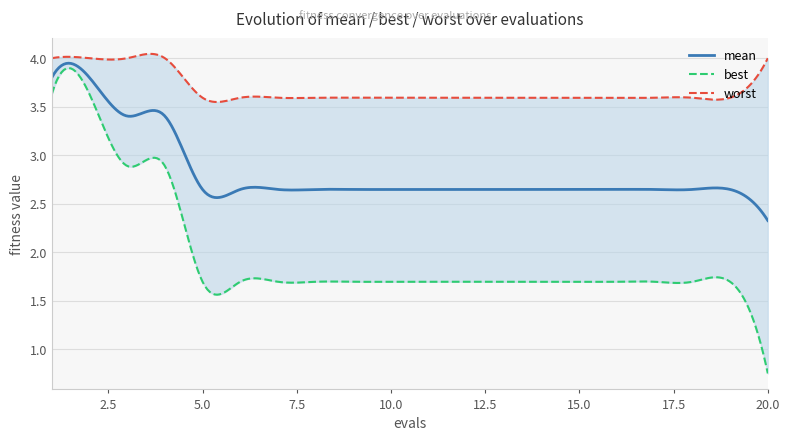

What is the difference between the second highest and second lowest values in the best series?

1.9